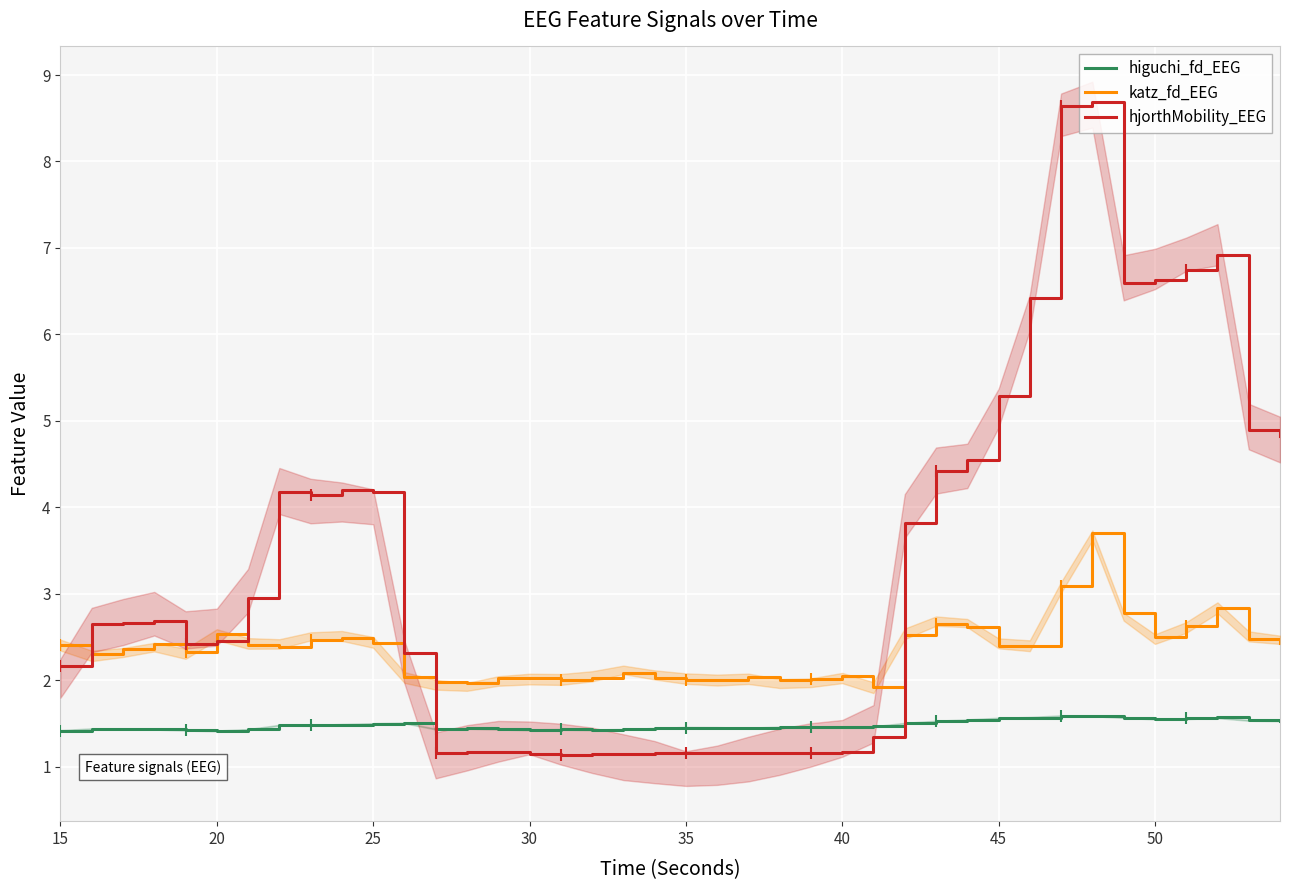

What are all the series names shown in the legend?

higuchi_fd_EEG, katz_fd_EEG, hjorthMobility_EEG